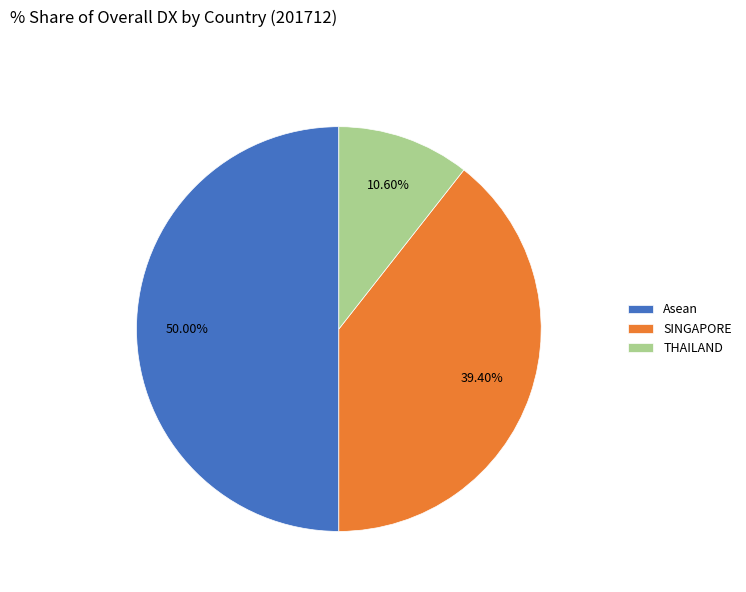

To the nearest percent, what is the average slice percentage?

33%